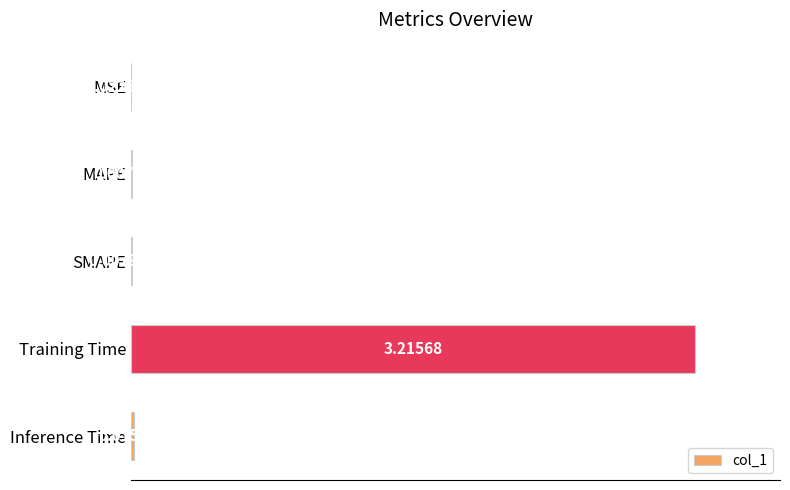

Which category has the highest value across all series?

Training Time